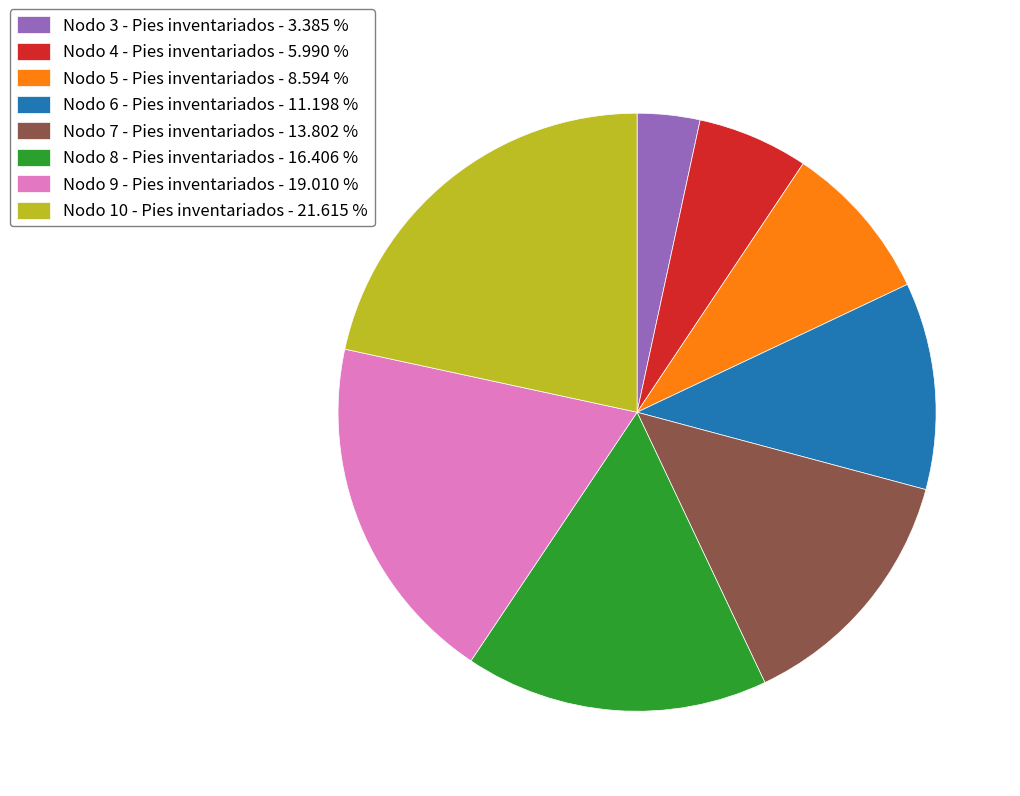

Is Nodo 6 - Pies inventariados the majority of the pie?

No